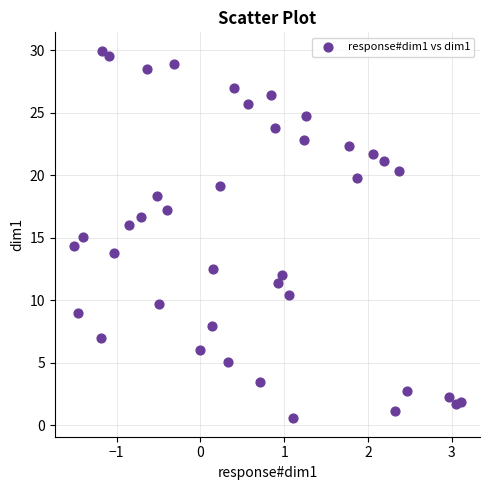

What is the range of X values (max minus min)?

4.6